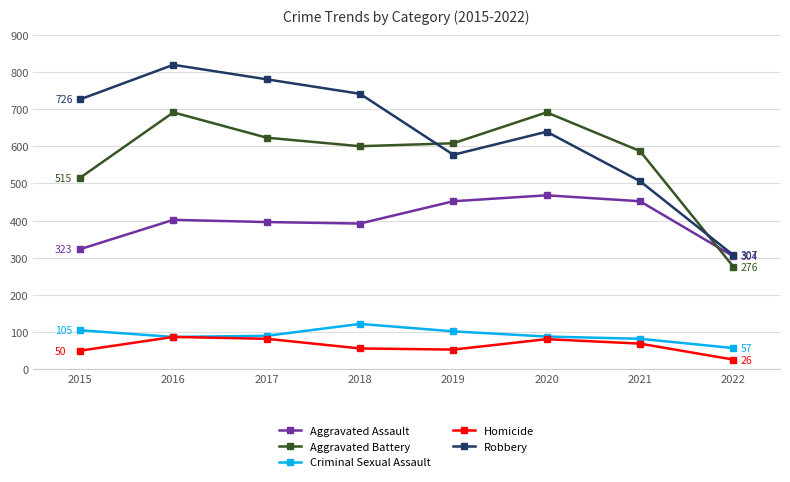

What is the value of the Aggravated Assault point at the 8th from the left?

304